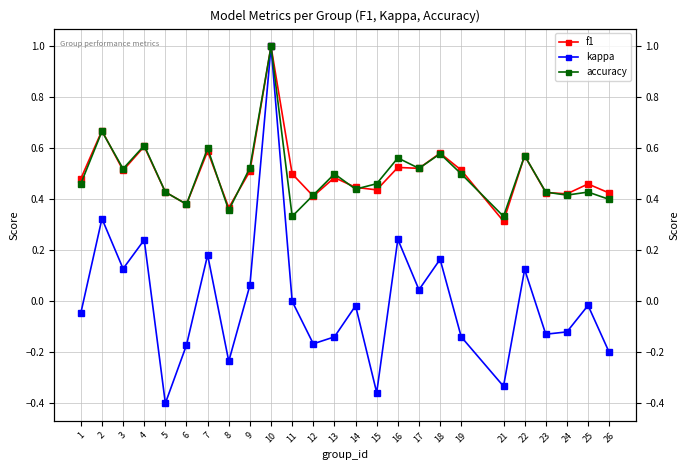

At 4, list the series in order from smallest to largest.

kappa, f1, accuracy